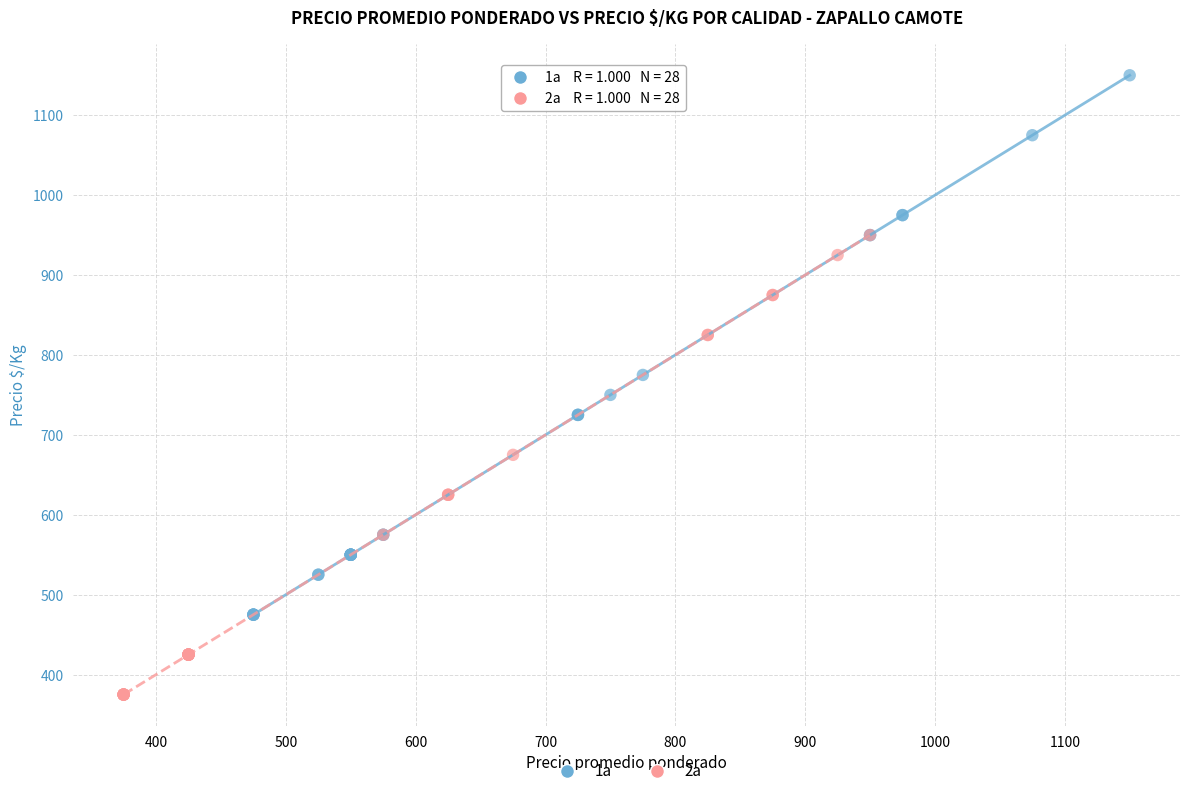

Which series reaches the minimum Y coordinate?

2a